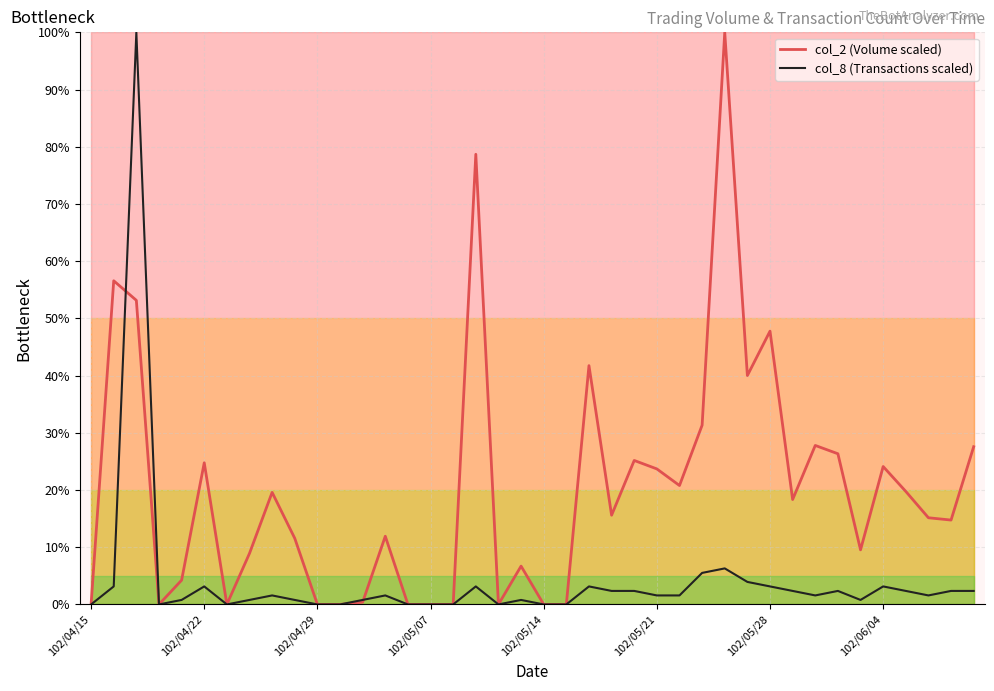

What is the spread (max minus min) of values at 28?

93.7